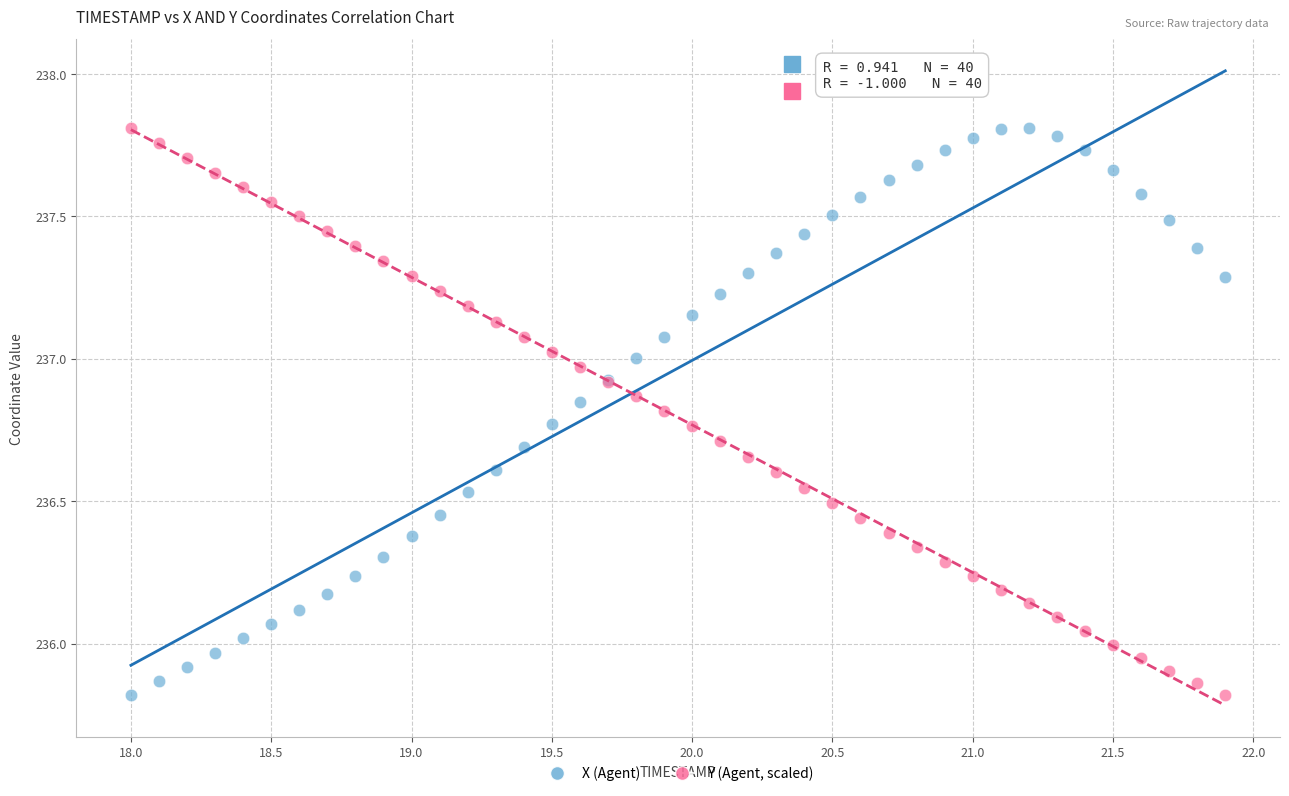

What is the X range (max minus min) for the scatter plot?

3.9